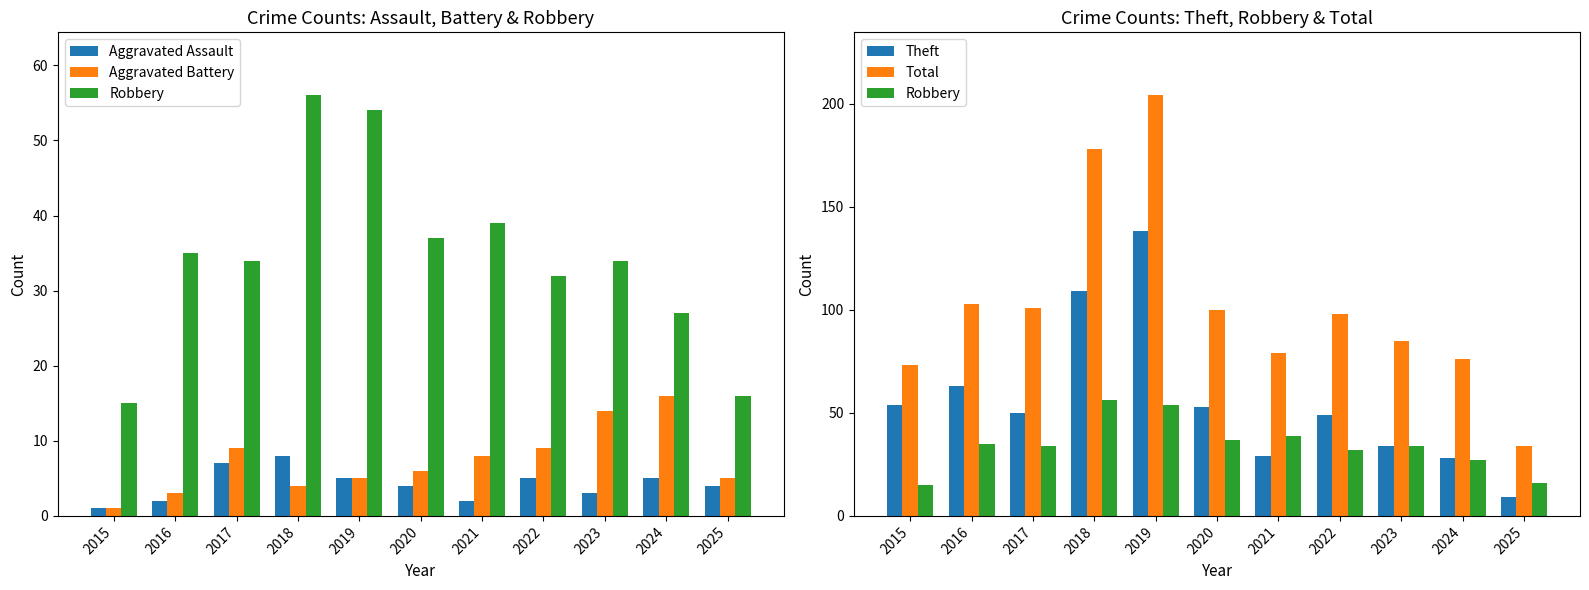

Which label corresponds to the largest value in the chart?

2019